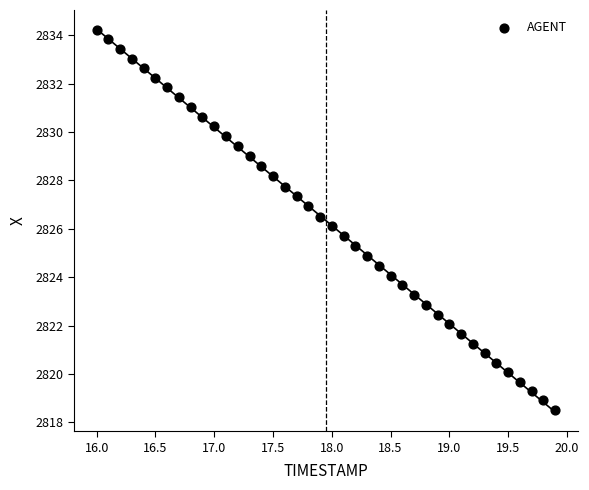

What is the range of X values (max minus min)?

3.9